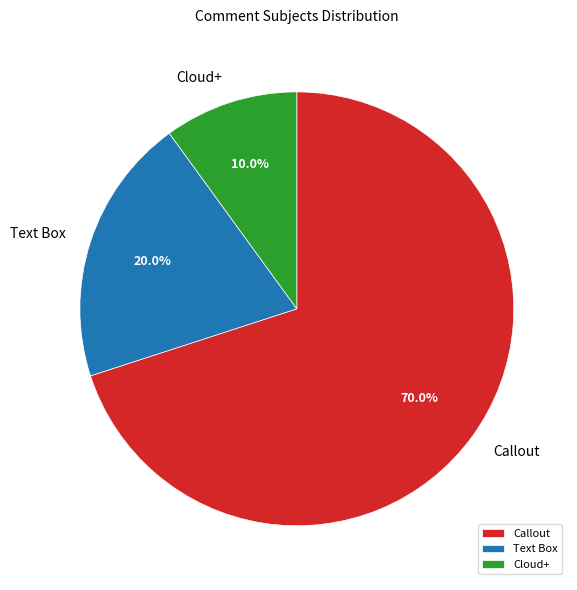

Does Callout account for over 50% of the chart?

Yes